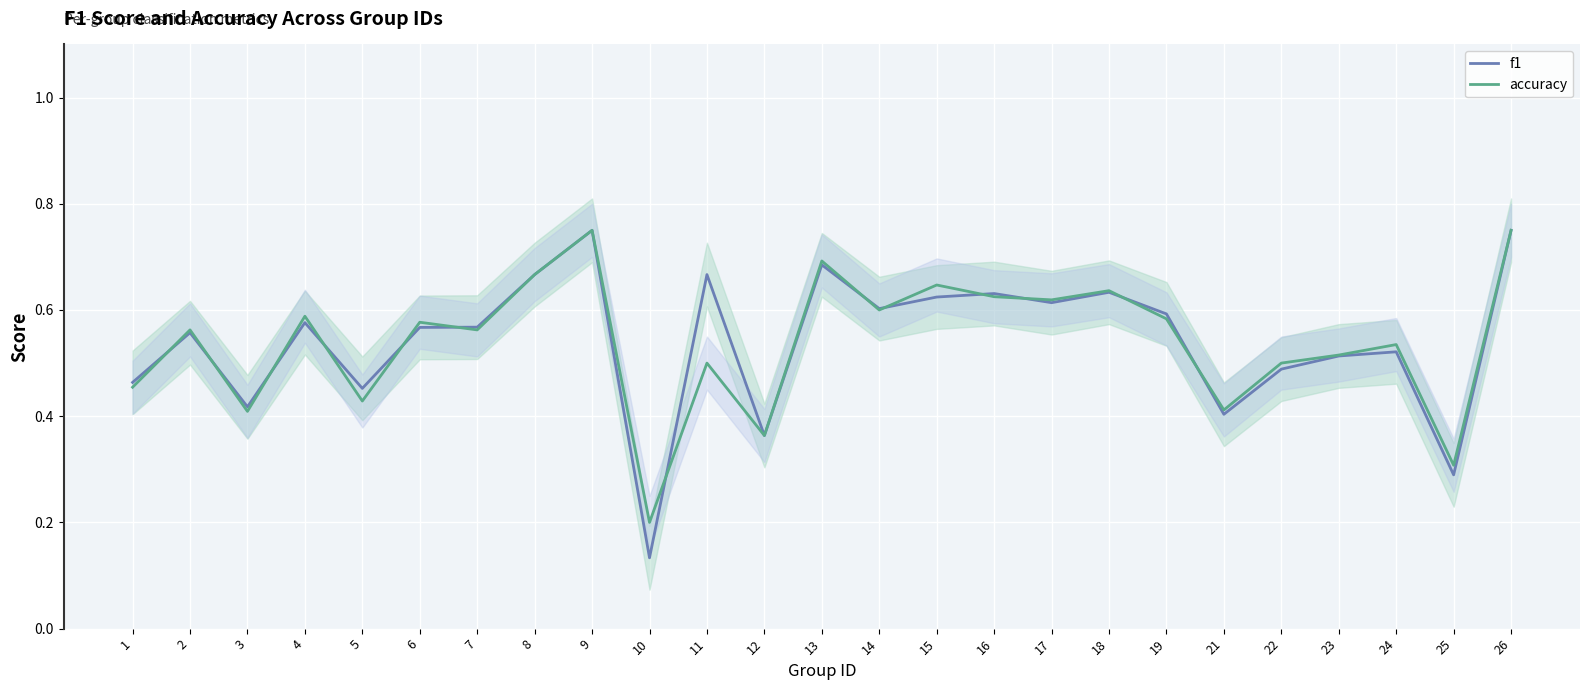

Between which two adjacent categories do accuracy and f1 first intersect?

1 and 2